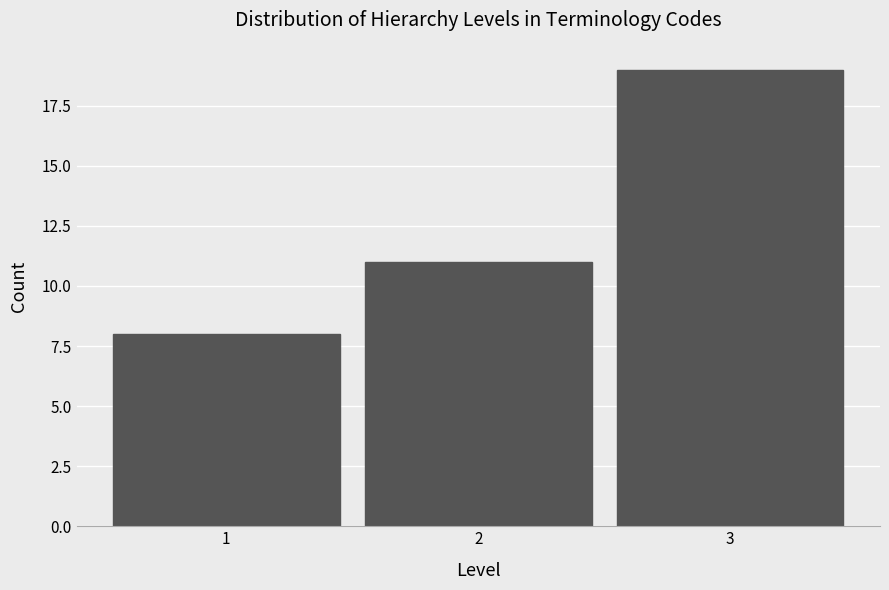

Which range on the x-axis has the tallest bar?

2.5 to 3.5